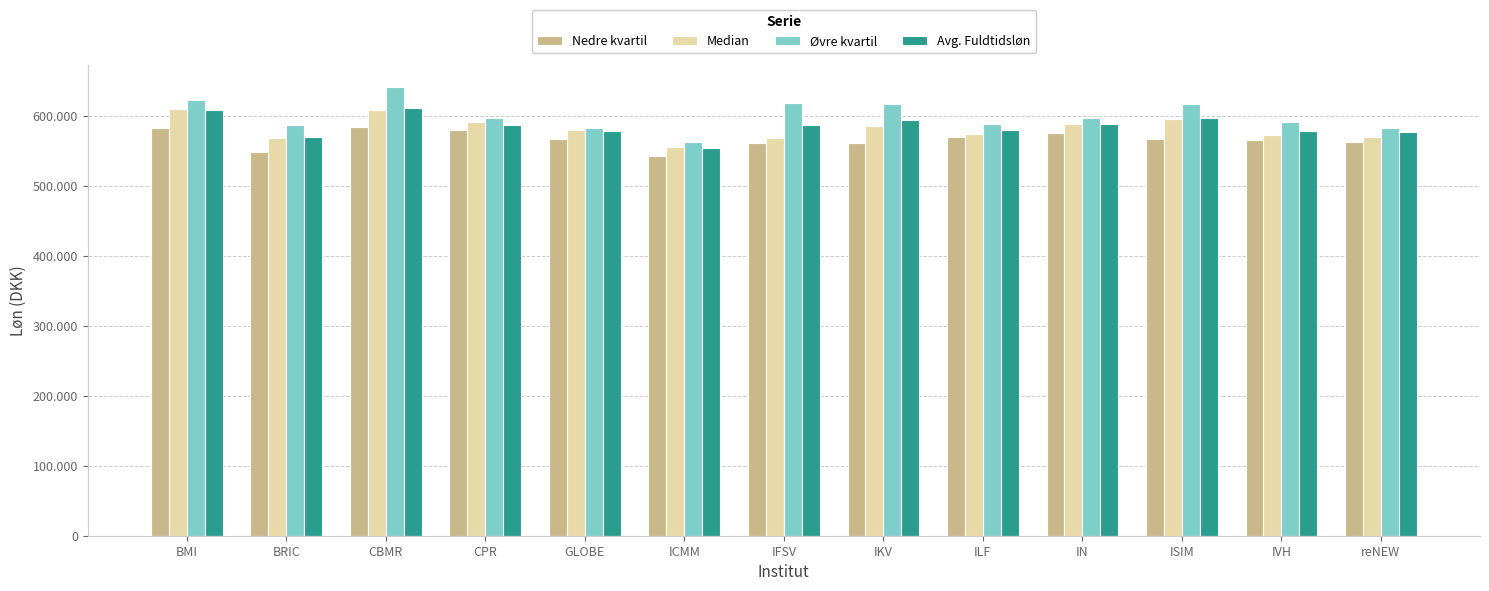

Is it true that Øvre kvartil equals 583192.1 at GLOBE?

True